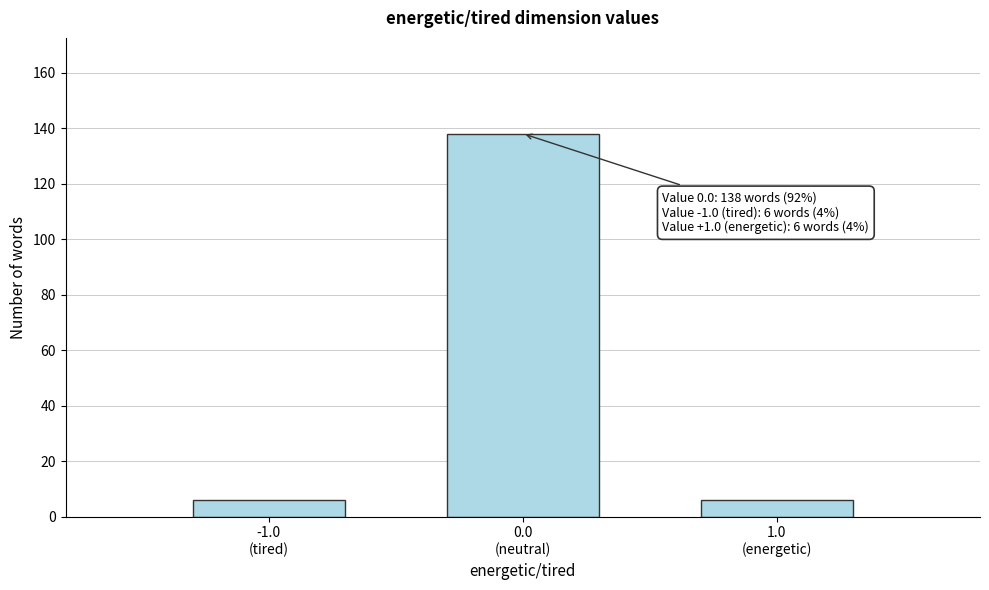

Reading left to right, list all the values displayed in this chart.

6	138	6